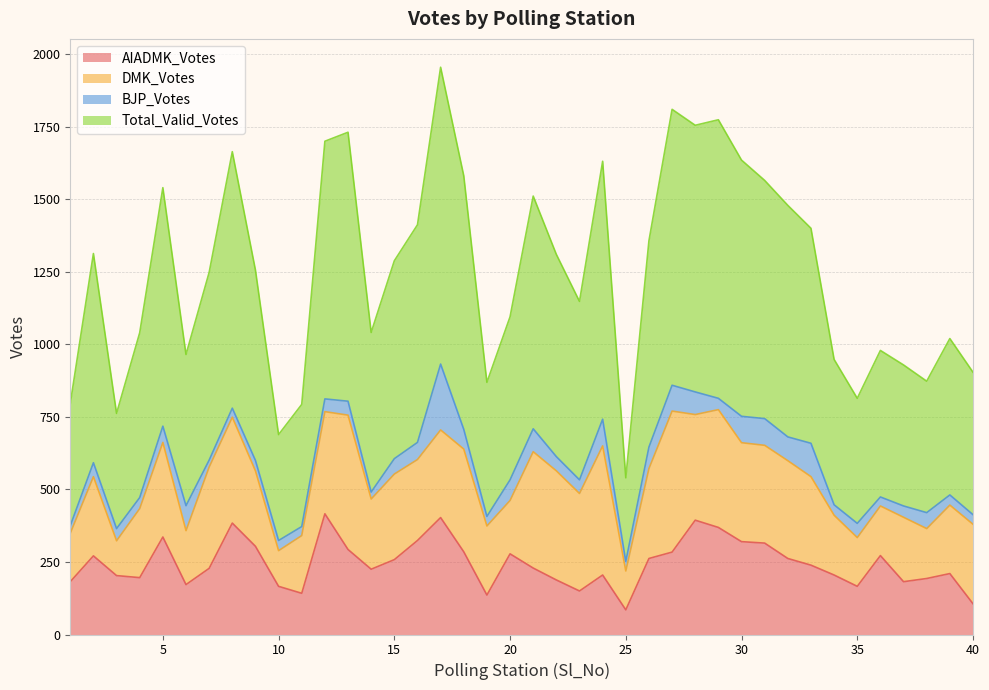

Does the chart display data point markers on the line(s)?

No